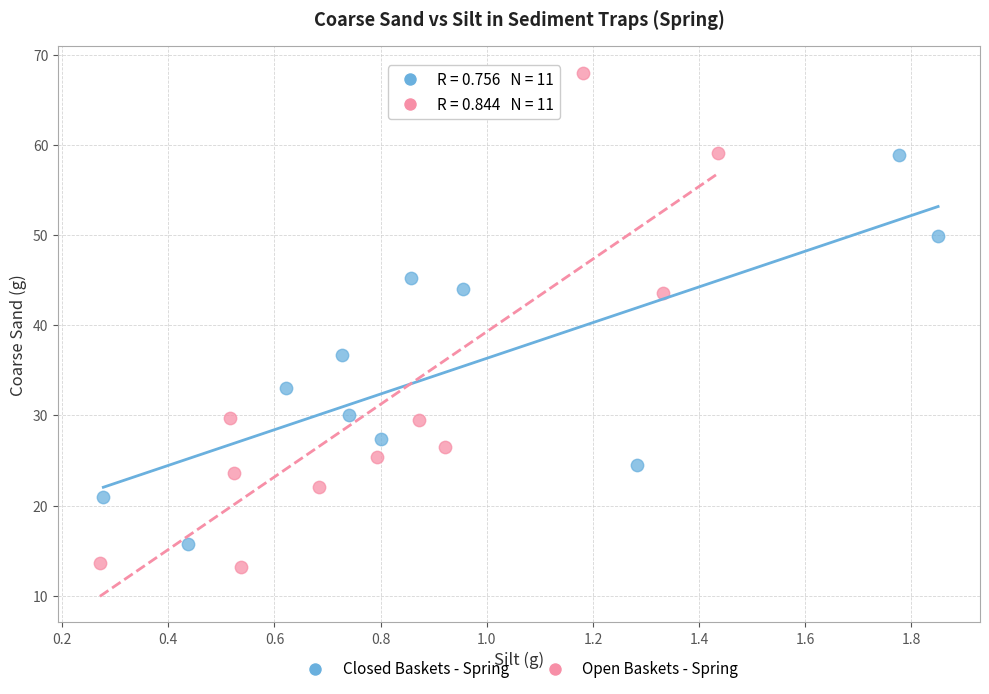

Which series has the largest Y range (max minus min)?

Open Baskets - Spring